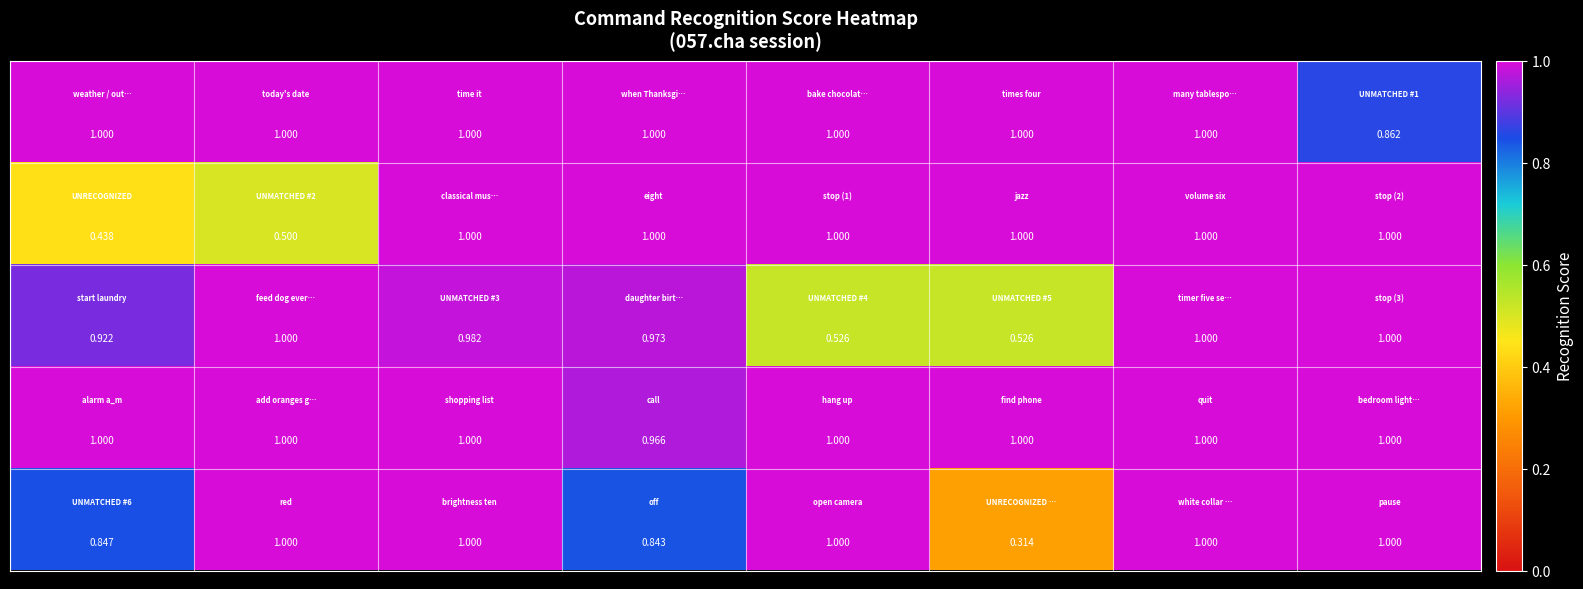

How many series are shown in this chart?

5